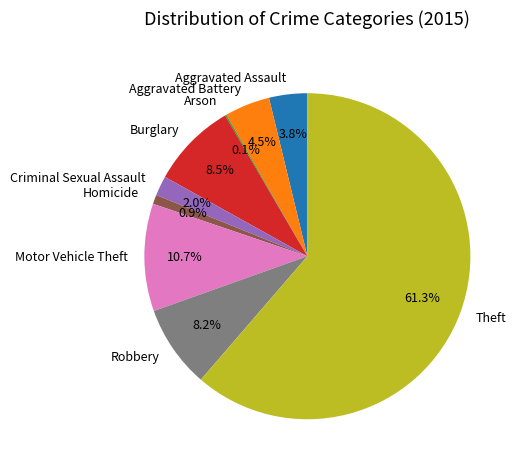

To the nearest percent, what portion does Theft represent?

61%